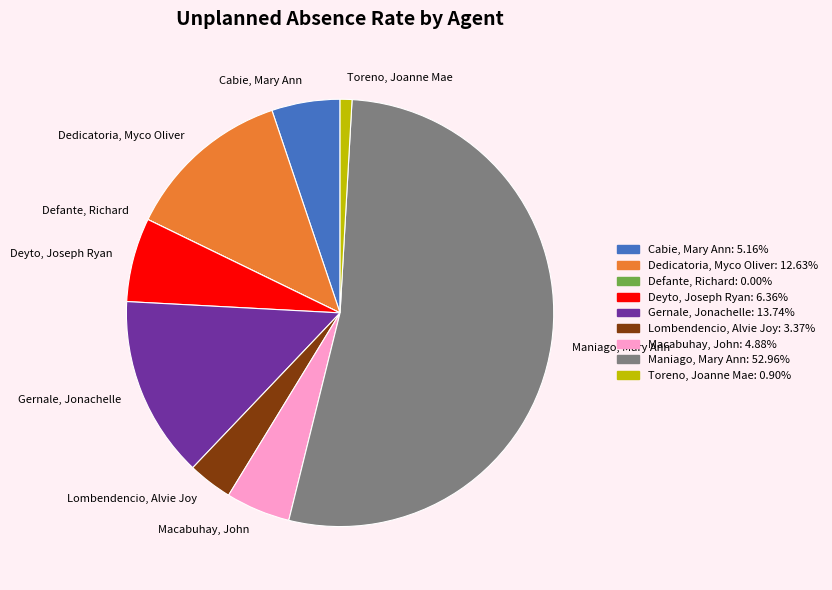

Which slice represents more than half of the pie?

Maniago, Mary Ann